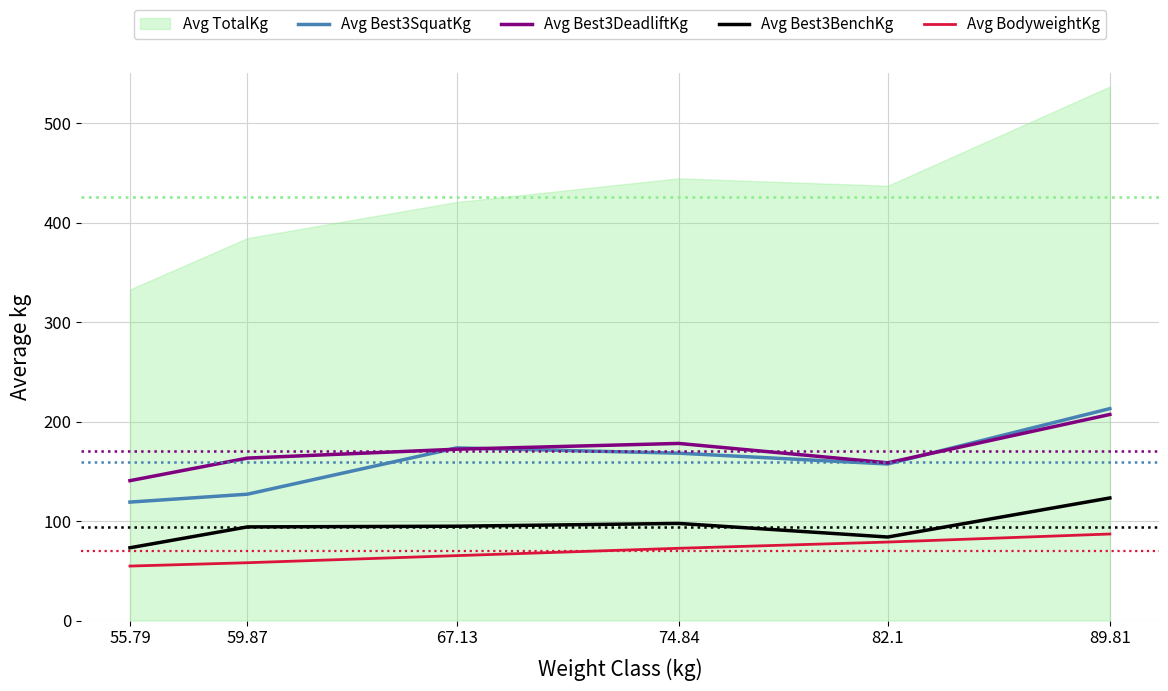

At which category does Avg Best3BenchKg reach its first local peak?

74.84